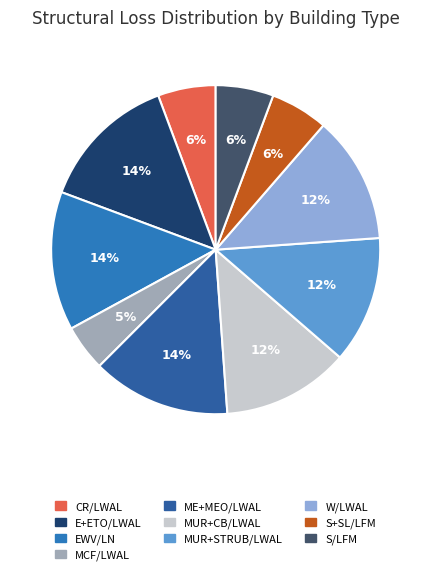

Count the number of slices in the pie.

10